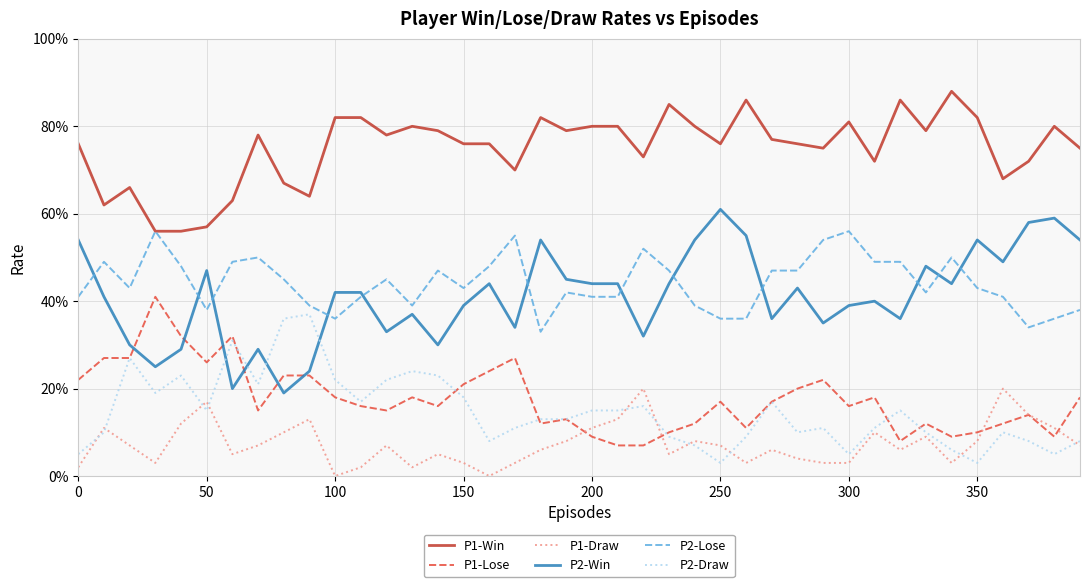

Which series has the largest total across all categories?

P1-Win